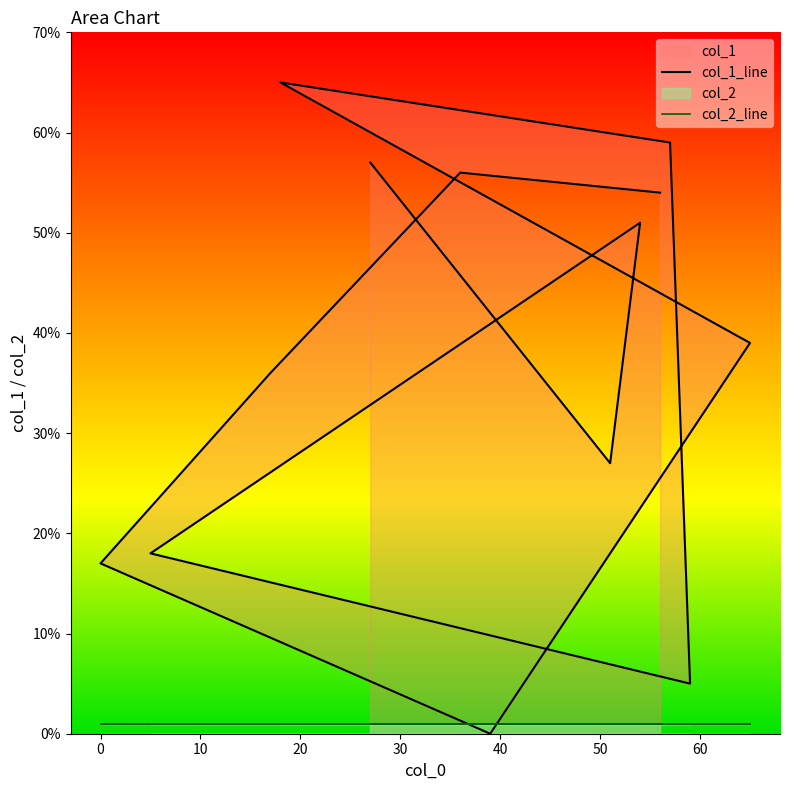

The value of col_2_line at 40 is 0. True or false?

False